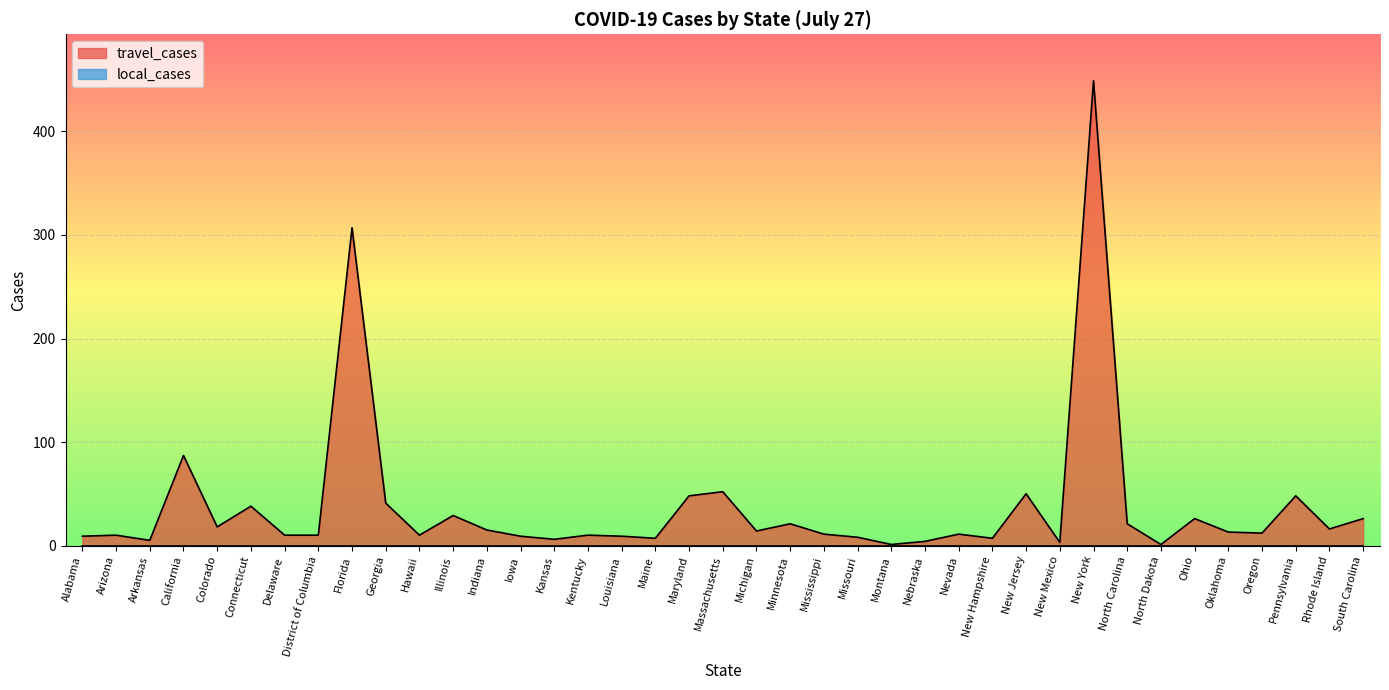

Approximately how many times larger is the value at Florida compared to District of Columbia?

30.7